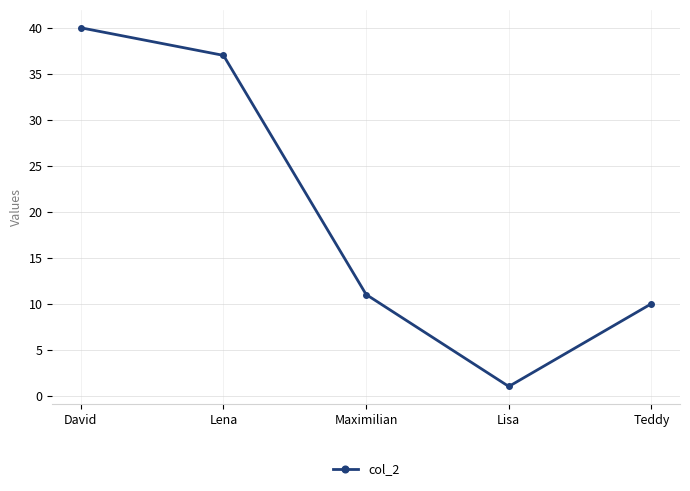

What is the label of the 2nd point from the left?

Lena